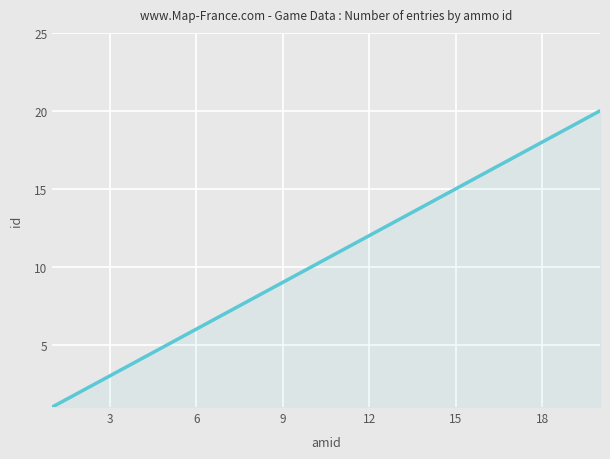

What is the difference between the maximum and minimum values?

19